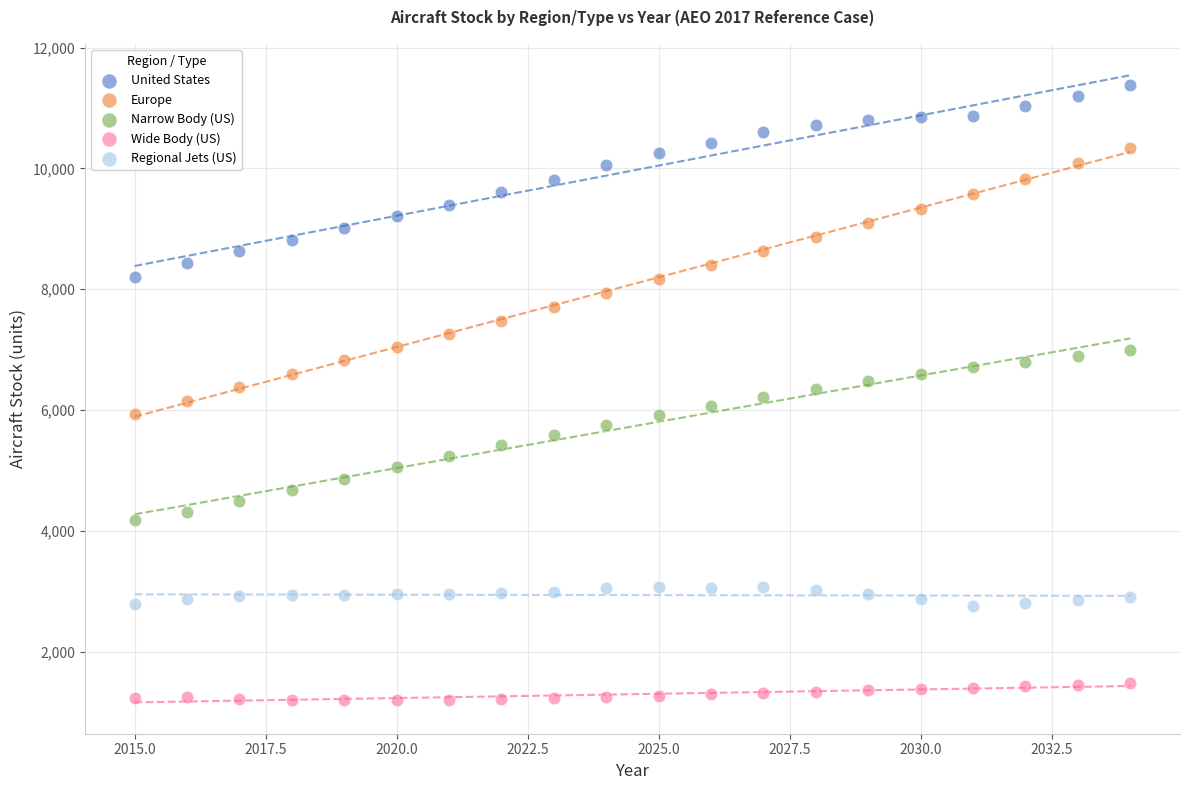

Across all data points, what is the range of Y values (max minus min)?

10181.6